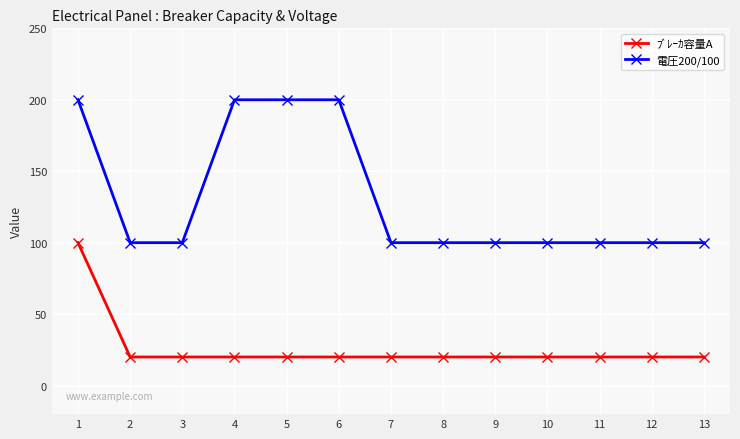

What is the approximate value of 電圧200/100 at 12, to the nearest 5?

100